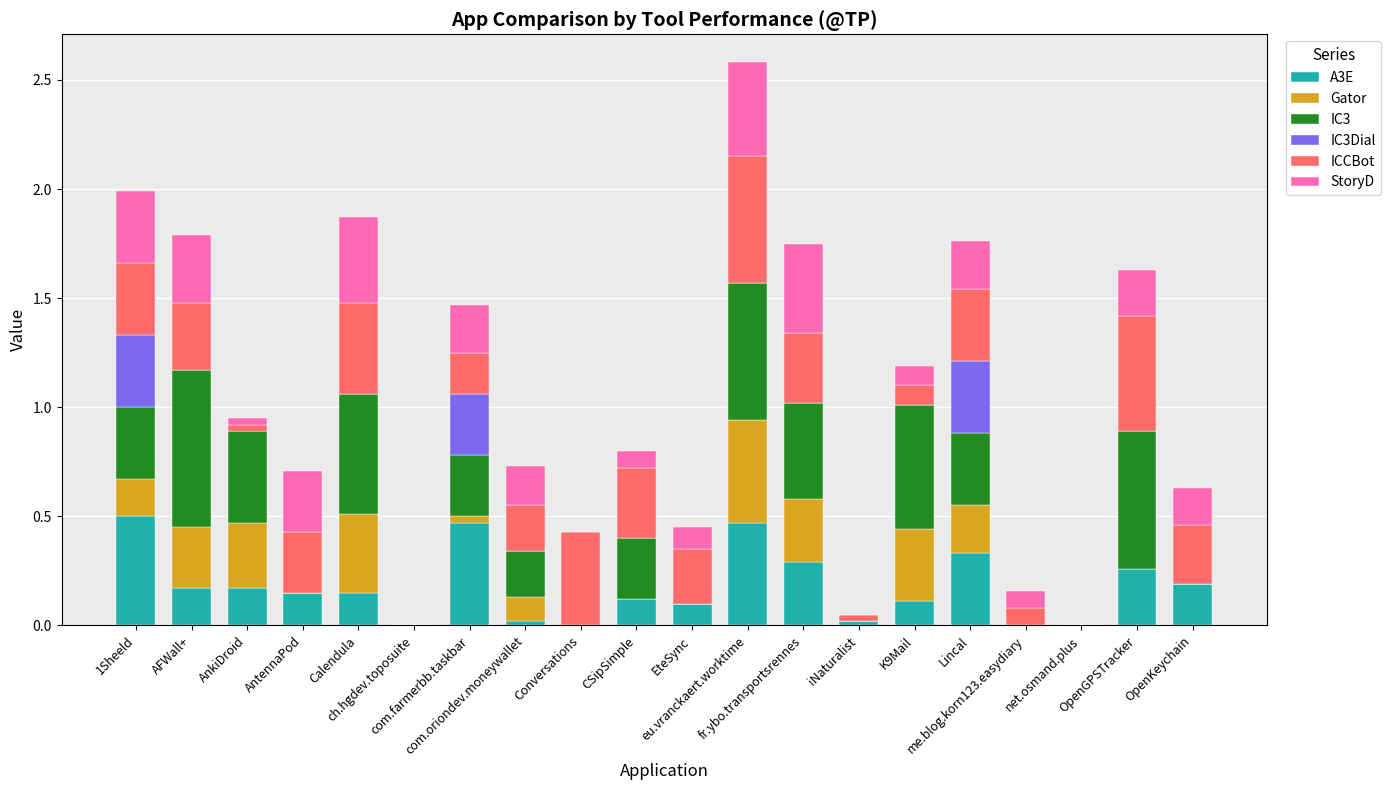

The StoryD series shows 0.3 at AFWall+. True or false?

True